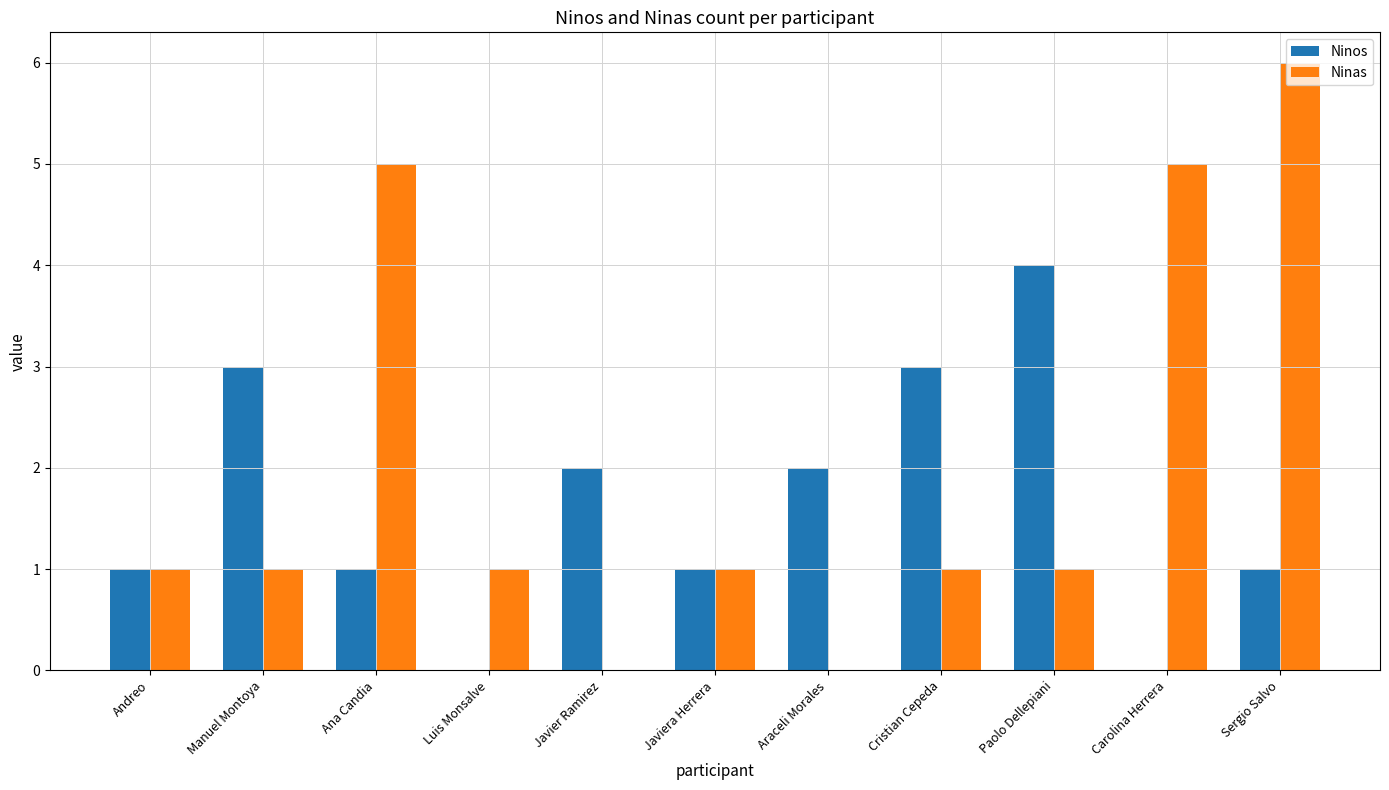

True or false: Ninos has a value of 5 at Cristian Cepeda.

False